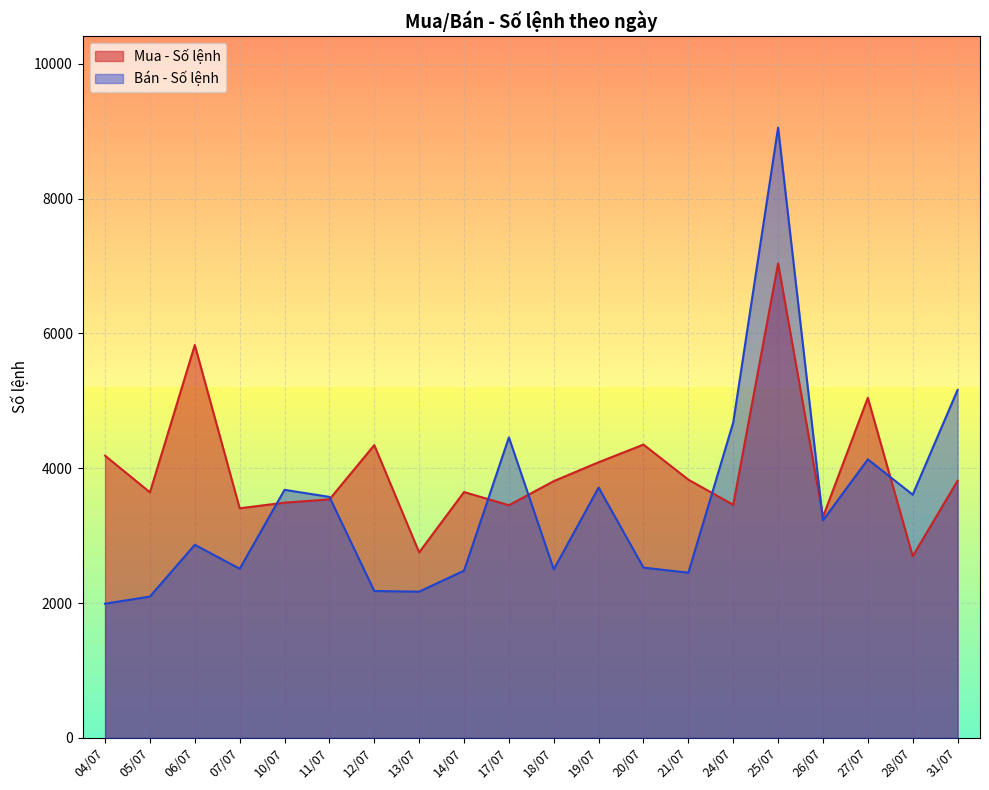

Rank the series at 28/07 from lowest to highest value.

Mua - Số lệnh, Bán - Số lệnh